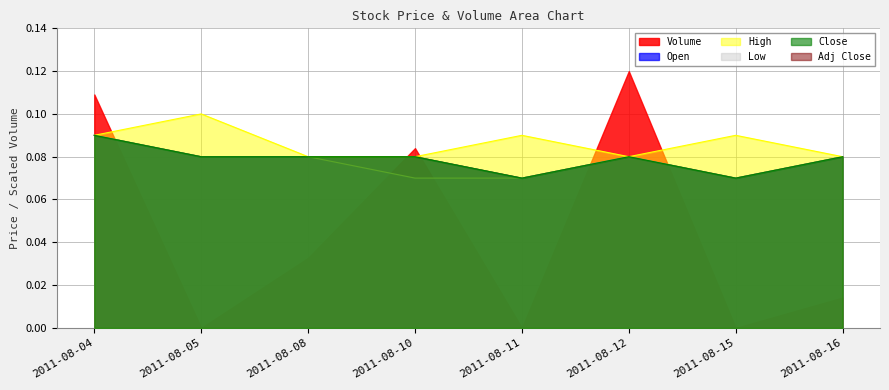

Which series changed the most between 2011-08-04 and 2011-08-12?

Open